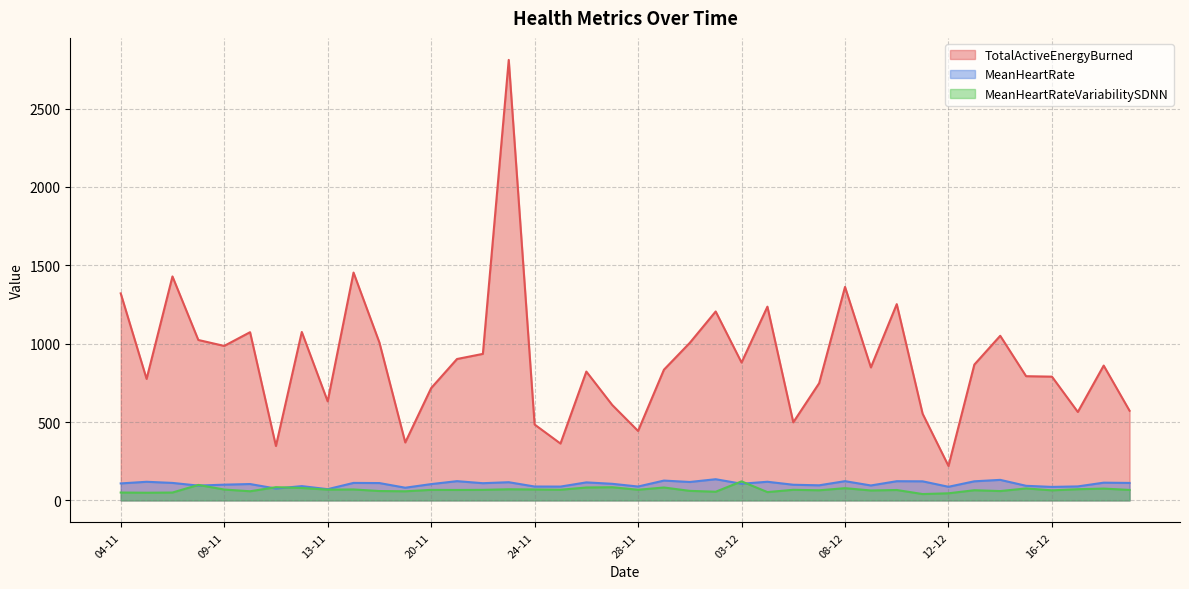

What is the difference between the maximum and minimum values in the MeanHeartRate series?

63.4